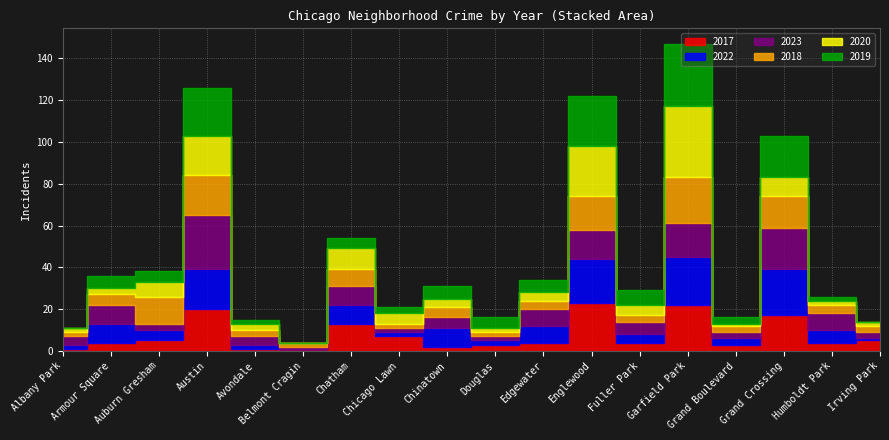

True or false: 2022 has more than 0 points higher than both neighbors.

True